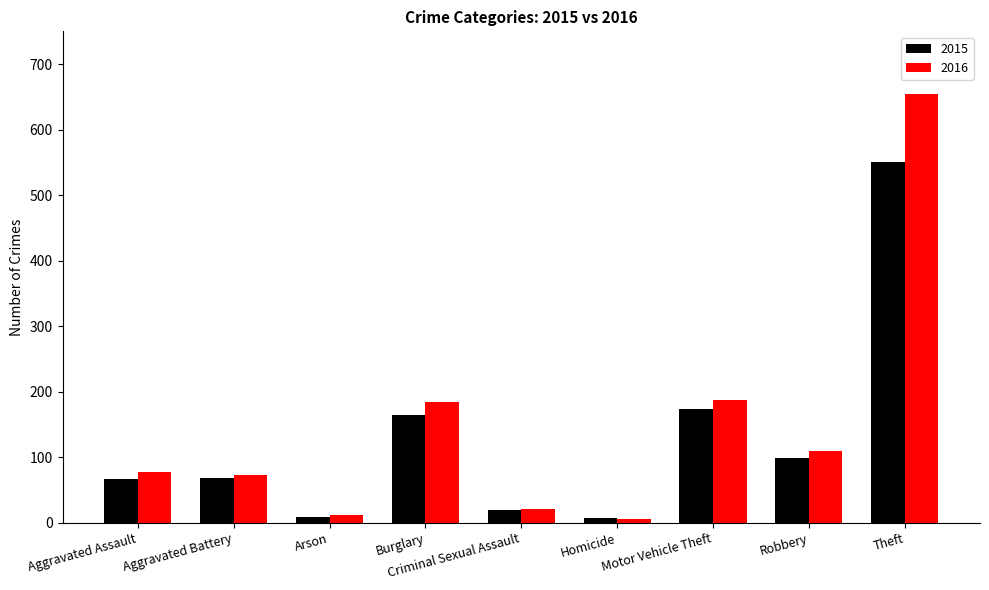

The 2015 series shows 950 at Theft. True or false?

False